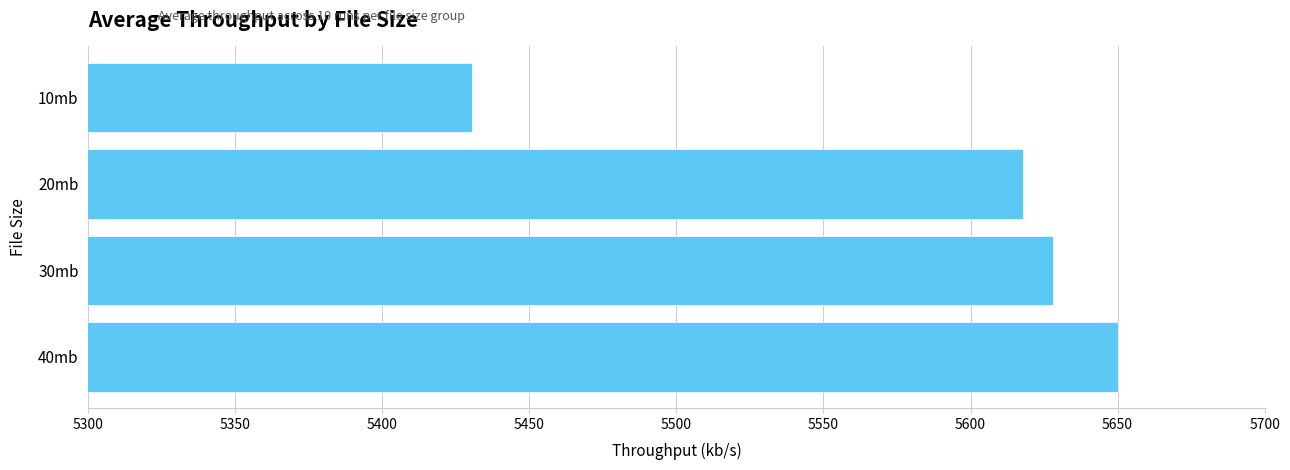

What is the change in value from 30mb to 10mb?

-197.5